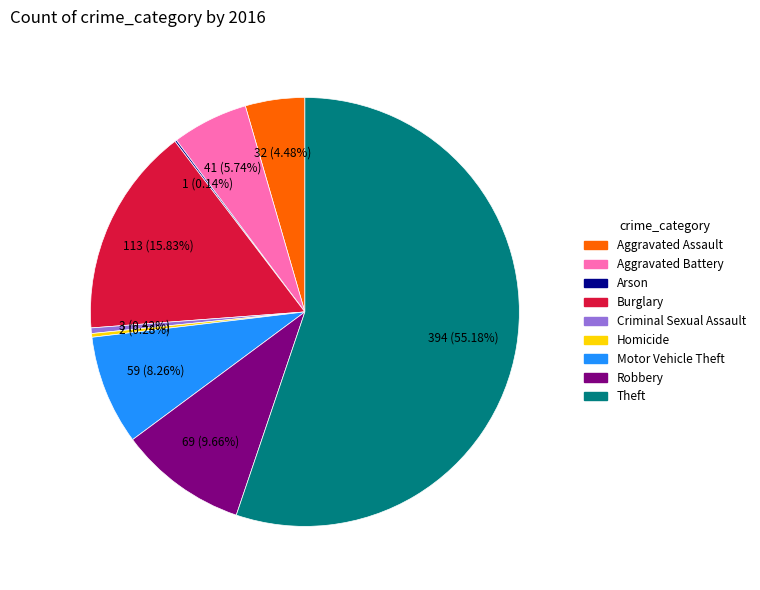

What is the largest slice in the pie chart?

Theft